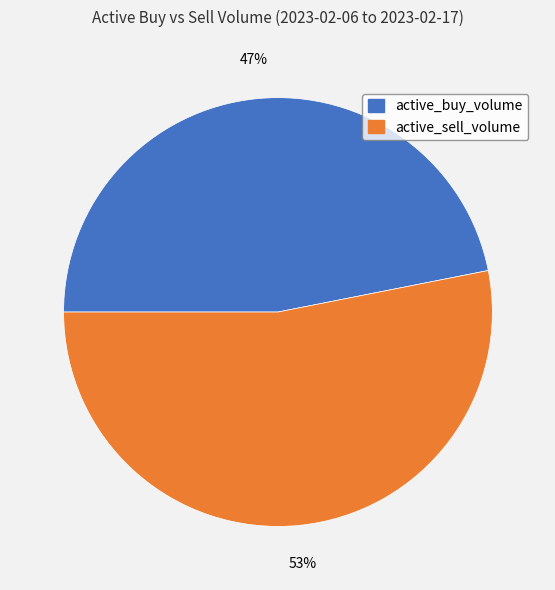

What is the ratio of the value at active_sell_volume to the value at active_buy_volume?

1.1